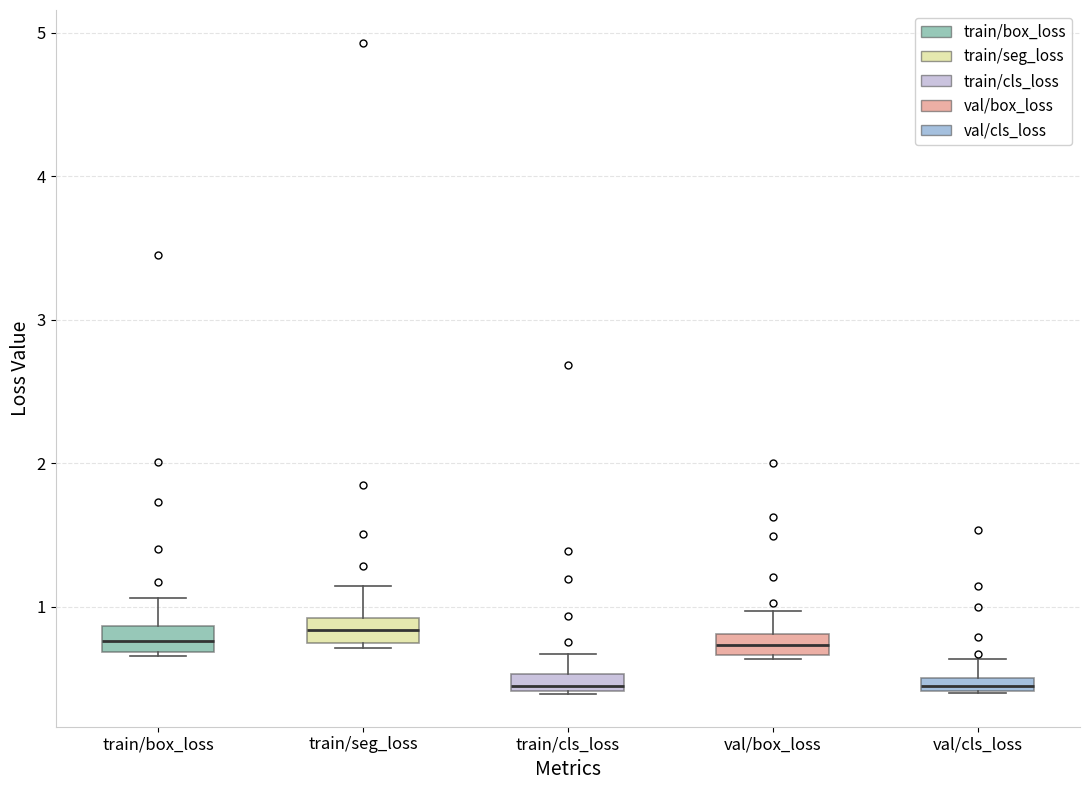

Where does the upper whisker of the box for train/seg_loss end on the y-axis? The values are not printed on the chart, so give them approximately, as read against the axis.

1.1